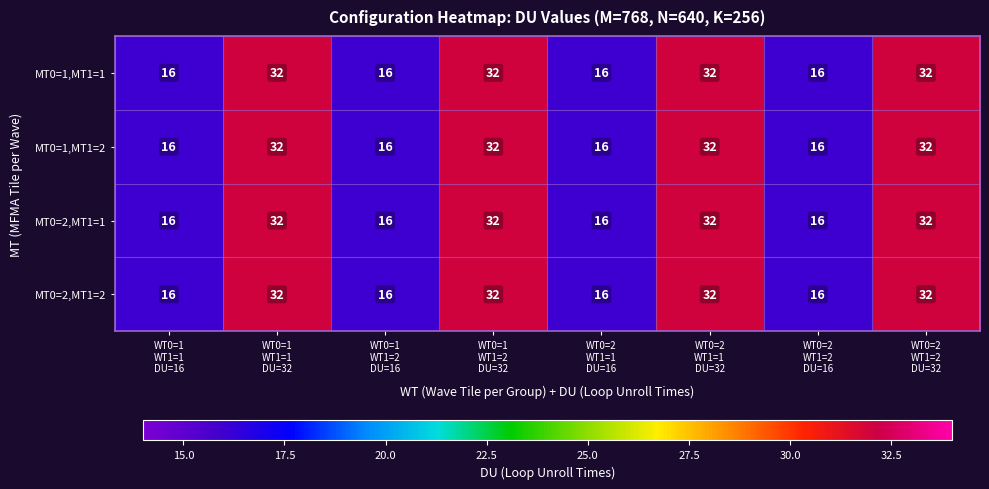

What is the total value across all series at WT0=2
WT1=2
DU=32?

128